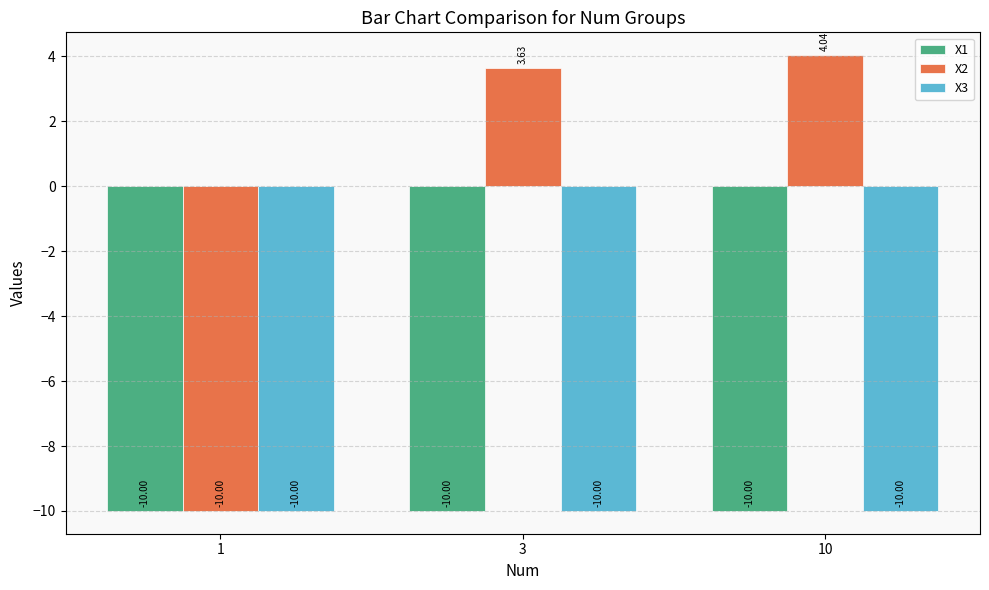

What is the difference between the highest and lowest values at 3?

13.6